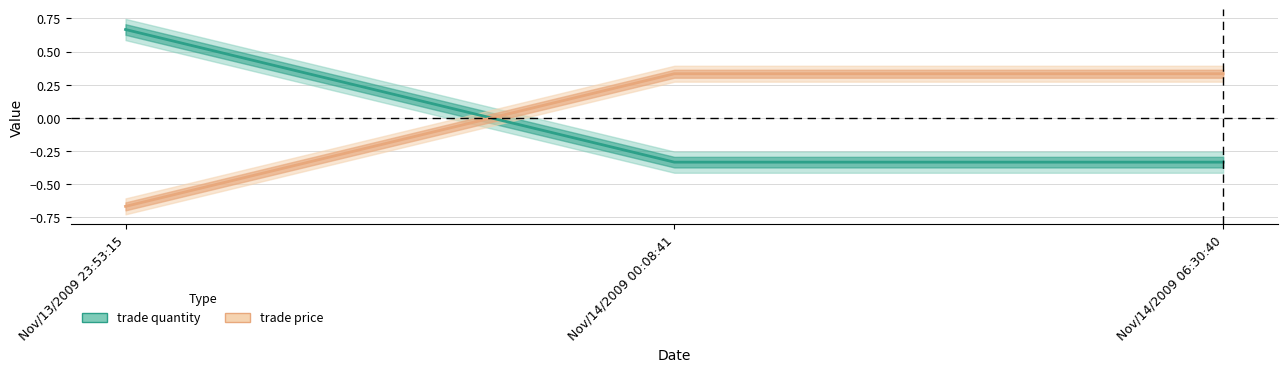

At which label does trade quantity first exceed 0?

Nov/13/2009 23:53:15